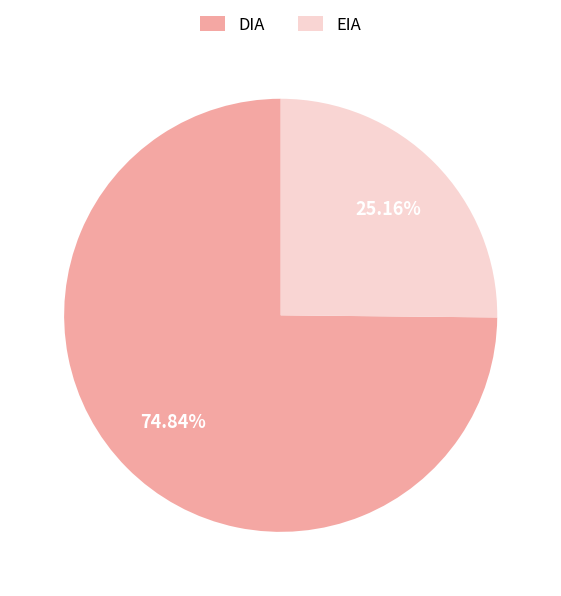

How many slices are in this pie chart?

2